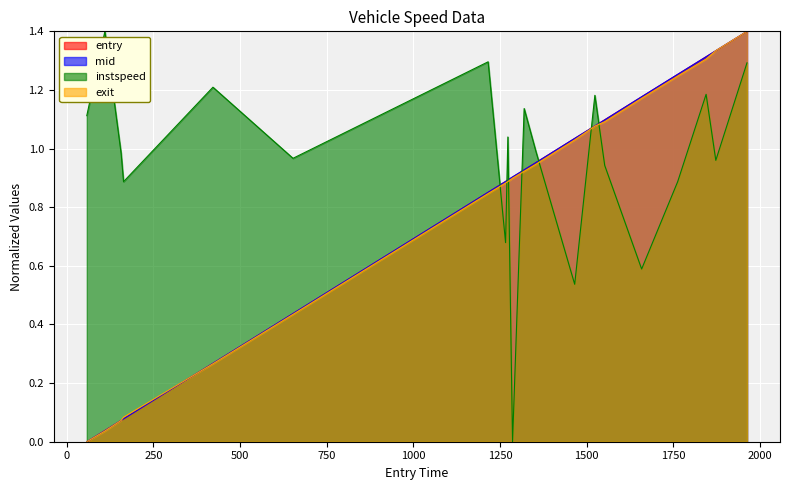

What is the greatest value displayed?

1.4